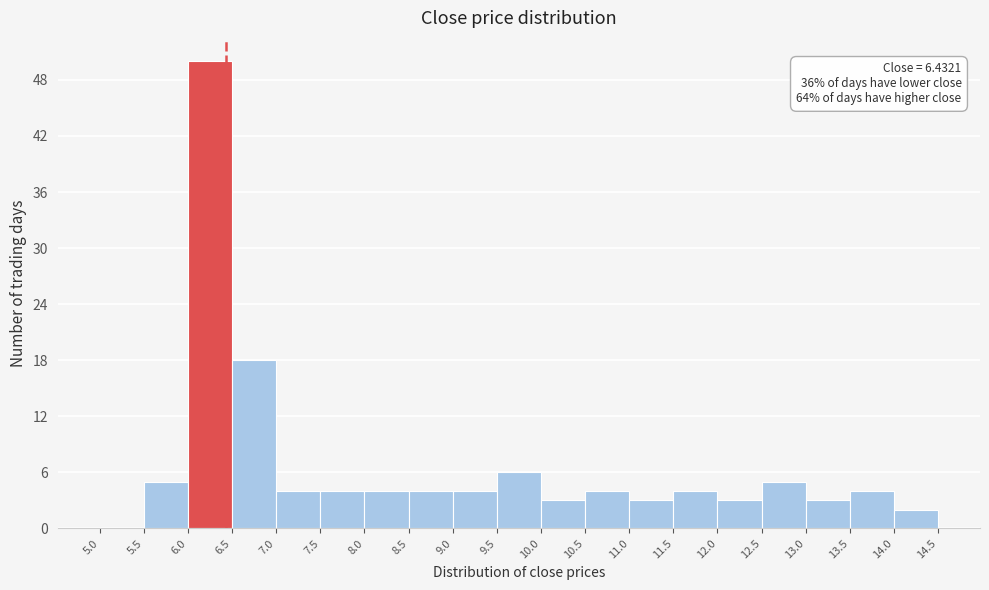

Which range on the x-axis has the tallest bar?

6.0 to 6.5